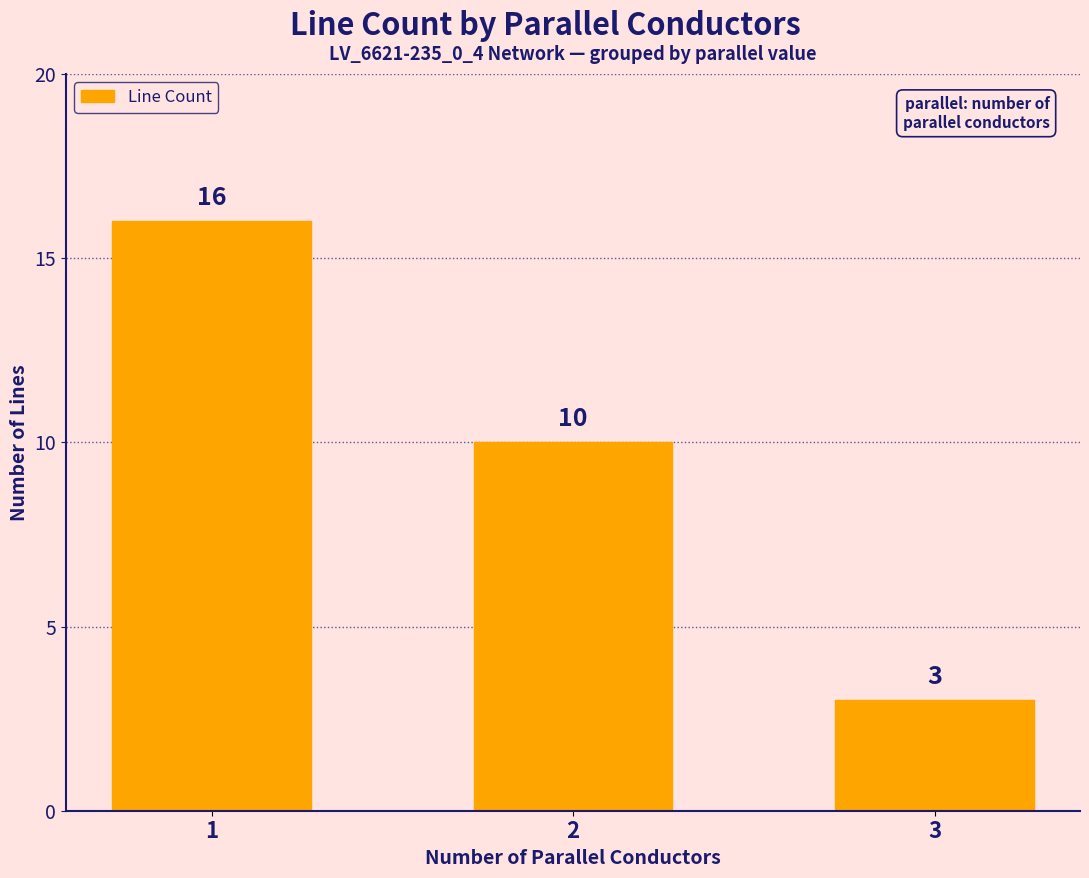

What value does the data have at 3, to the nearest 5?

5